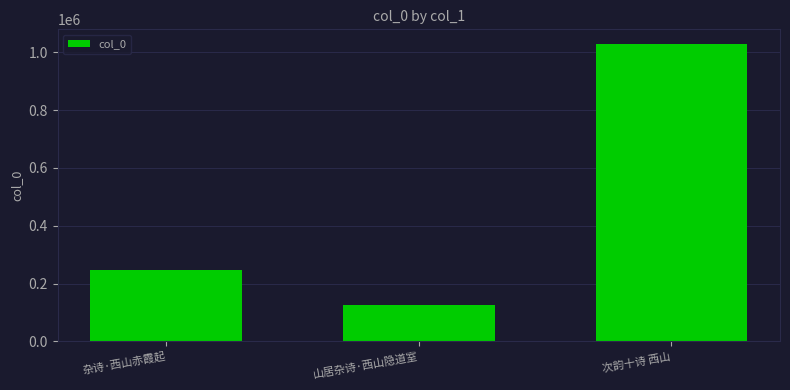

What is the label of the 3rd bar from the left?

次韵十诗 西山